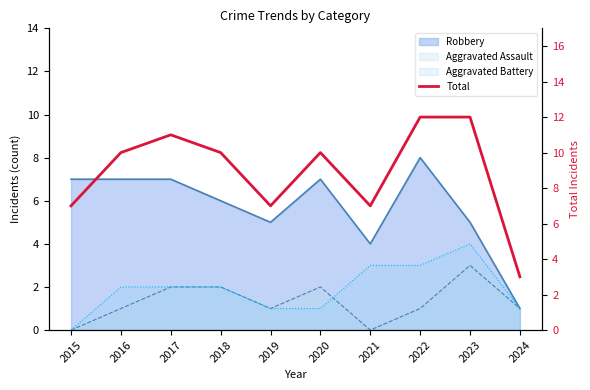

Is it true that the value at 2018 is 10?

True